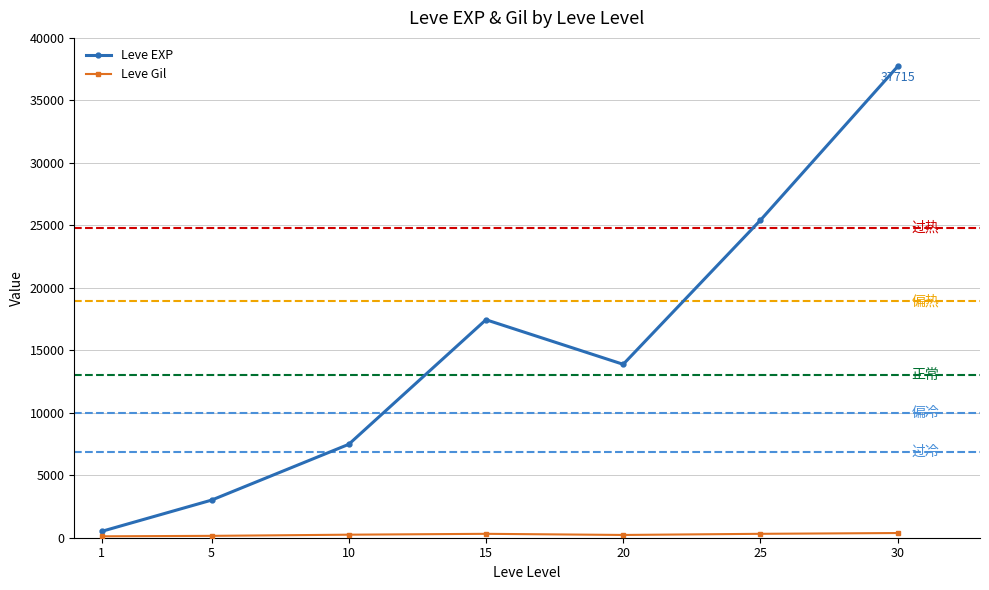

Between 1 and 20, which series saw the biggest shift?

Leve EXP